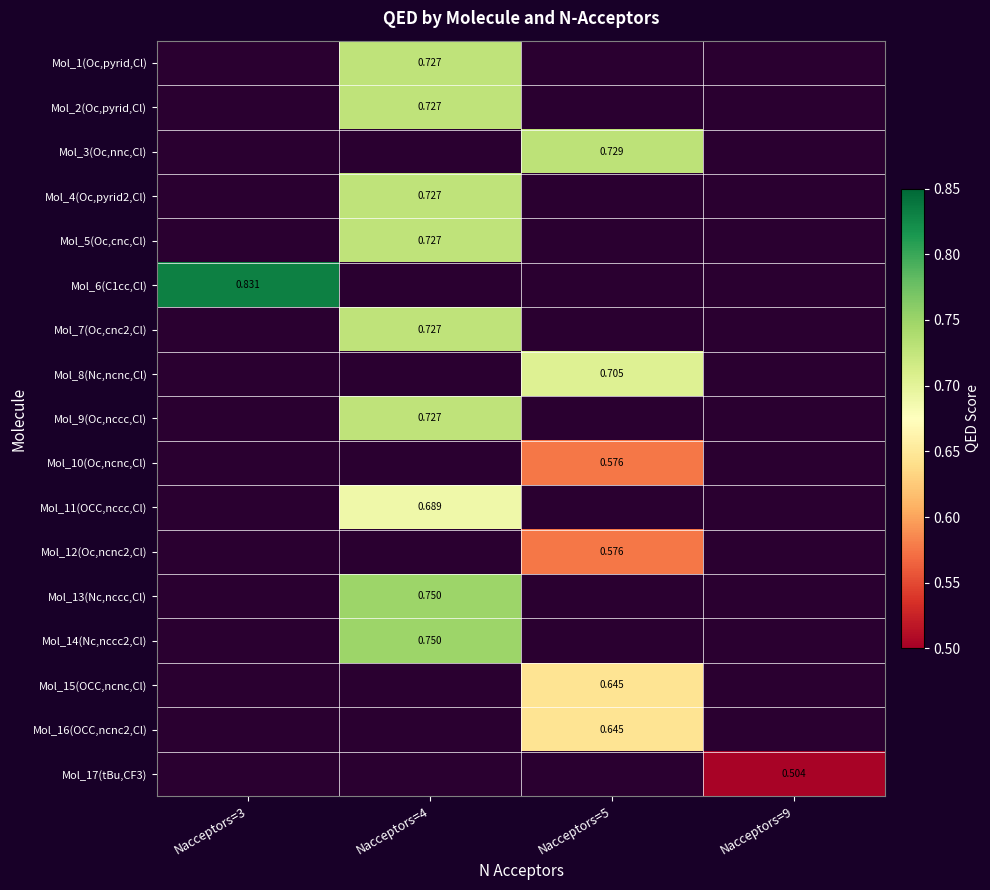

Is the value of Mol_2(Oc,pyrid,Cl) at Nacceptors=4 greater than the value of Mol_13(Nc,nccc,Cl) at Nacceptors=4?

No